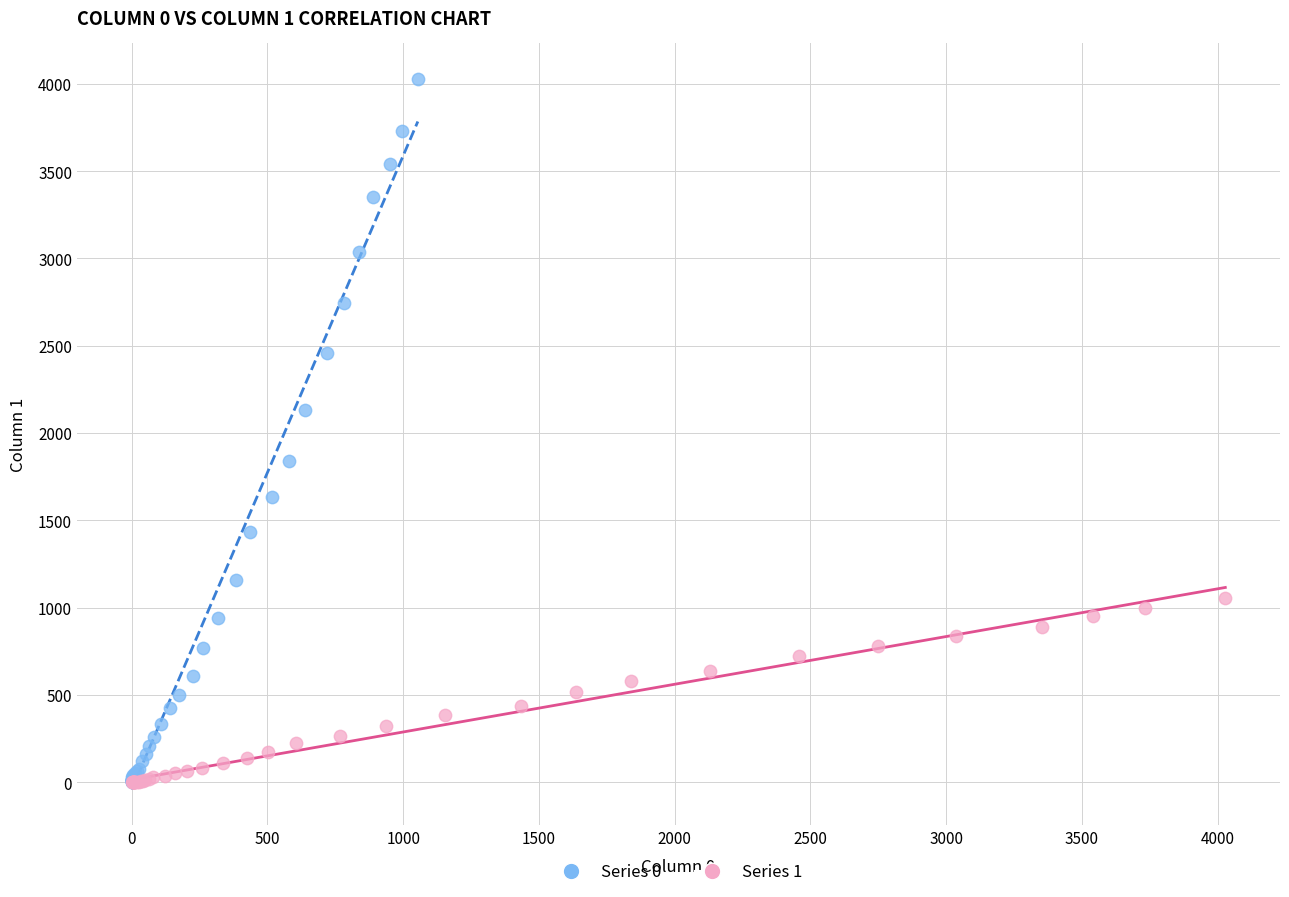

Which series contains the highest Y value?

Series 0